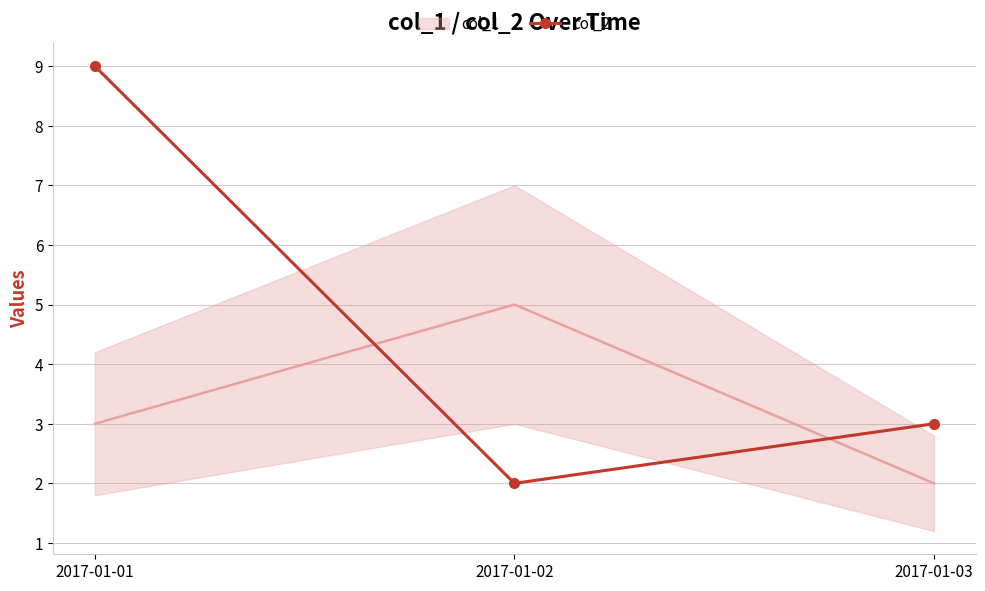

Rank the categories by col_2 value from highest to lowest.

2017-01-01, 2017-01-03, 2017-01-02